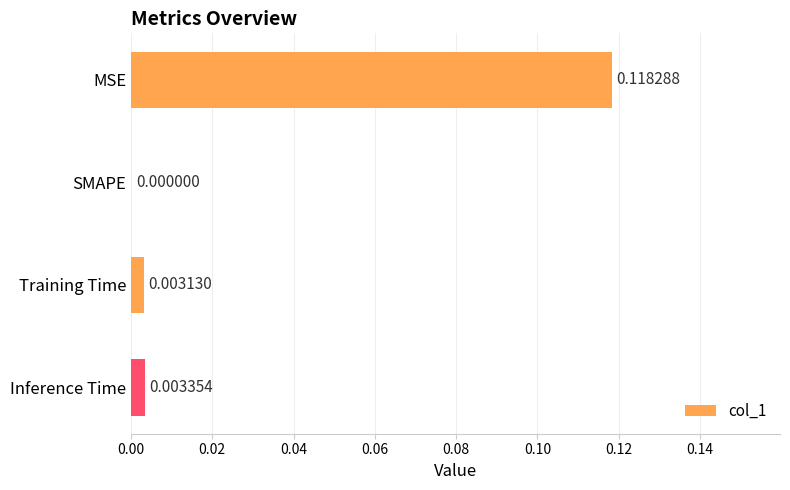

Where is the data nearest to the value 0?

SMAPE